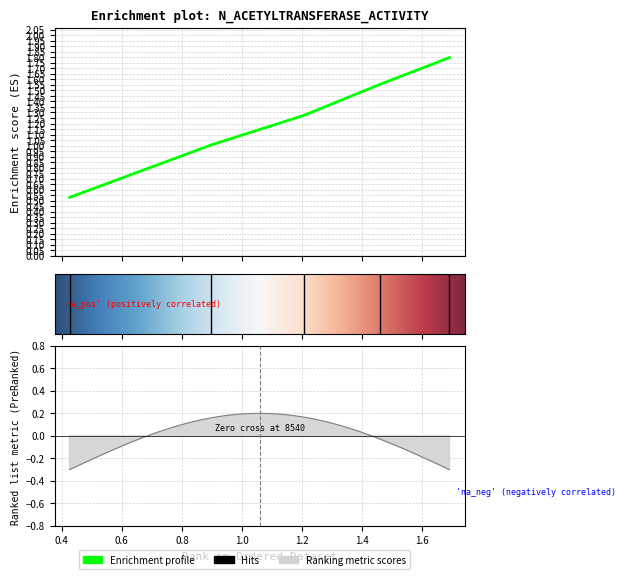

How many data points are less than 1?

1